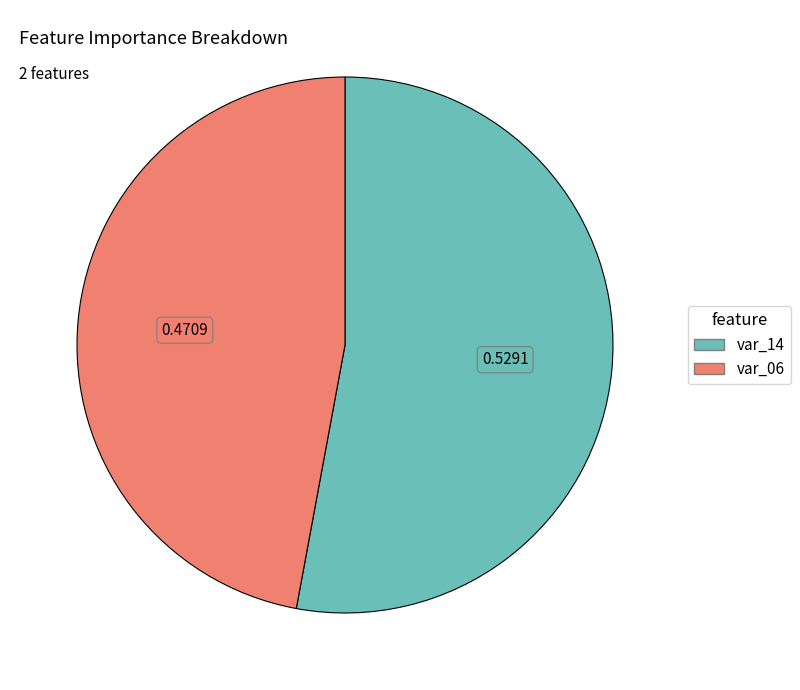

Is var_06 the majority of the pie?

No